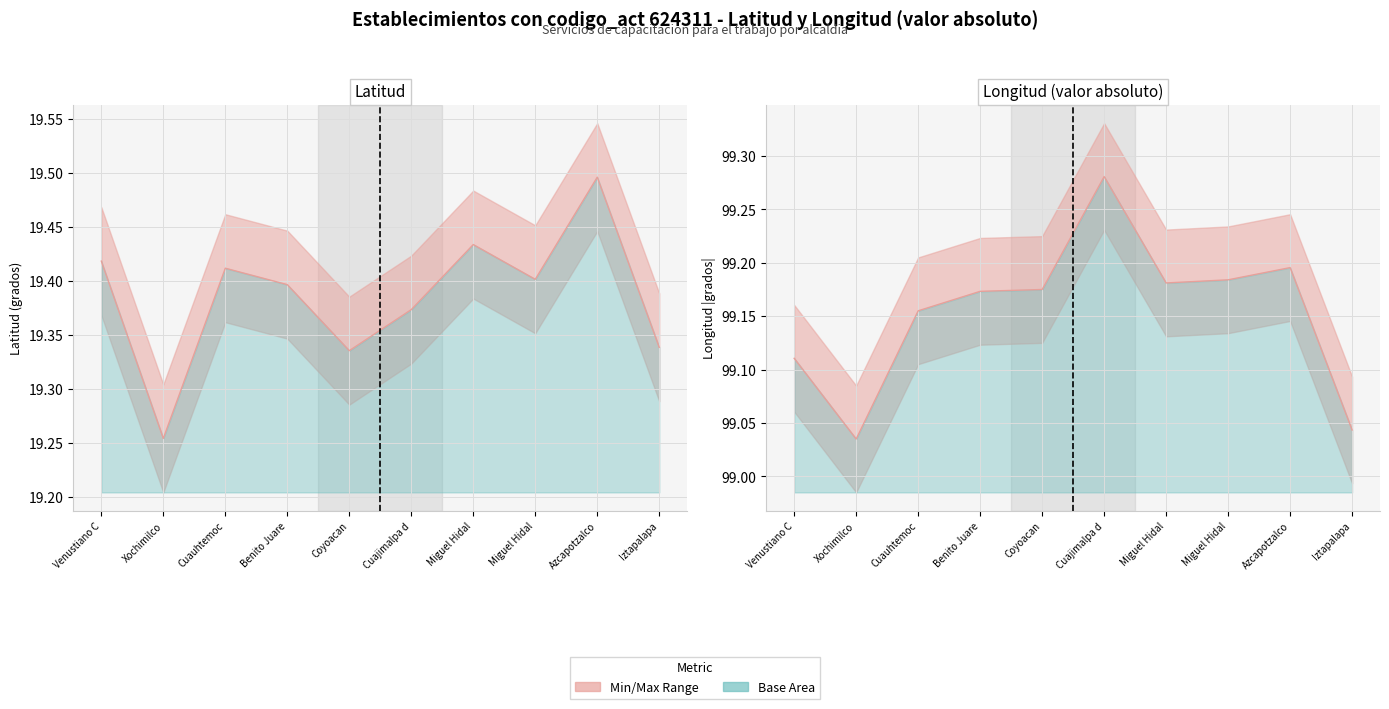

Rank the series by their maximum value, from highest to lowest.

lon, lat